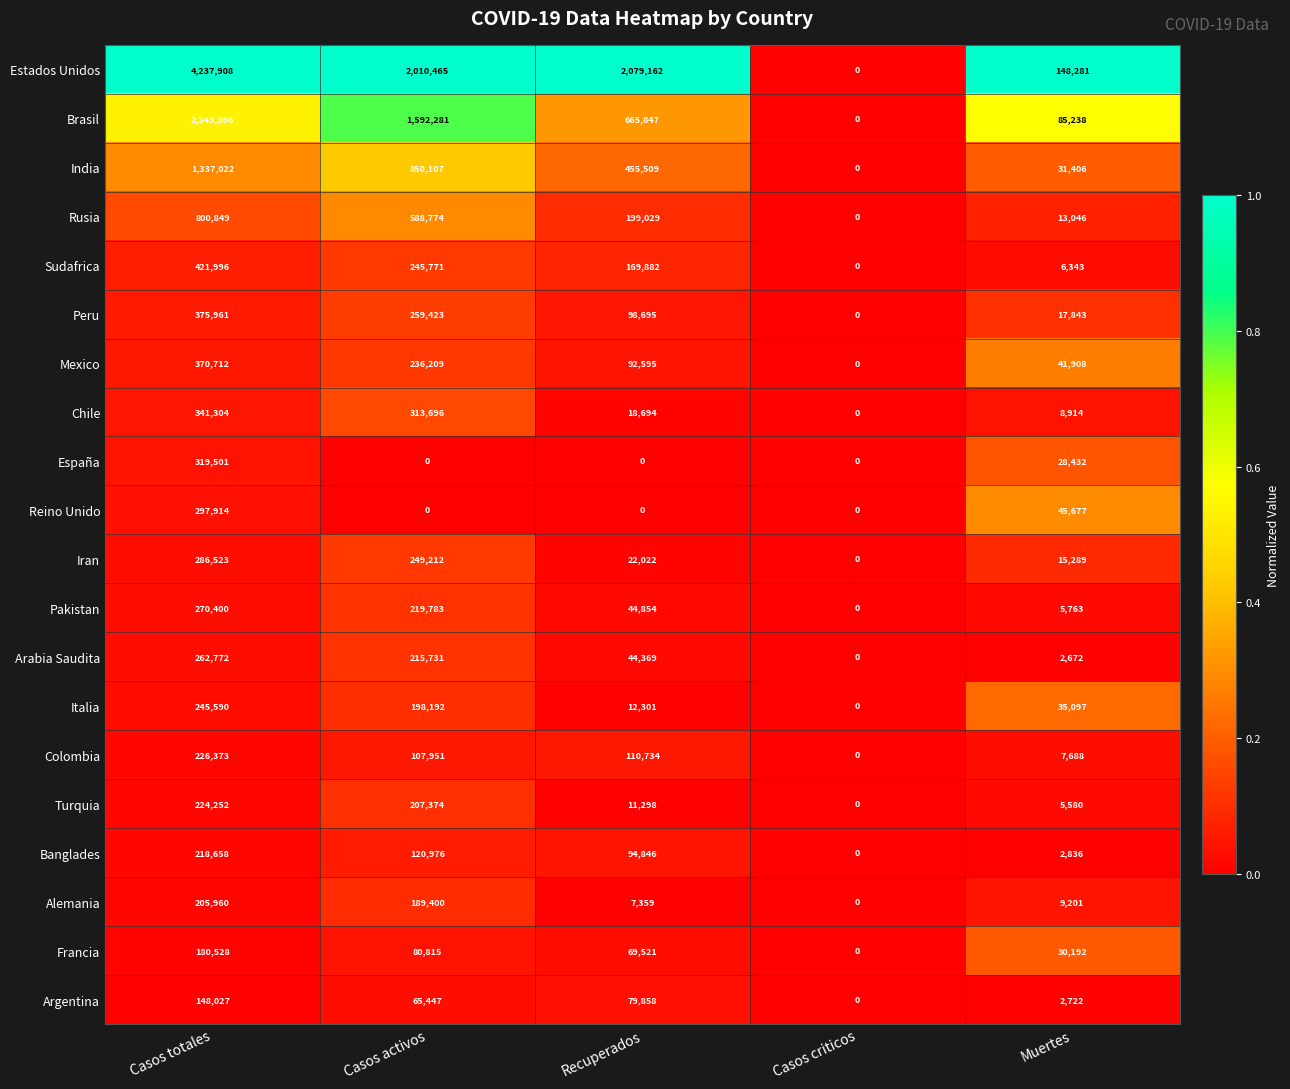

What is the total value across all series at Muertes?

544128